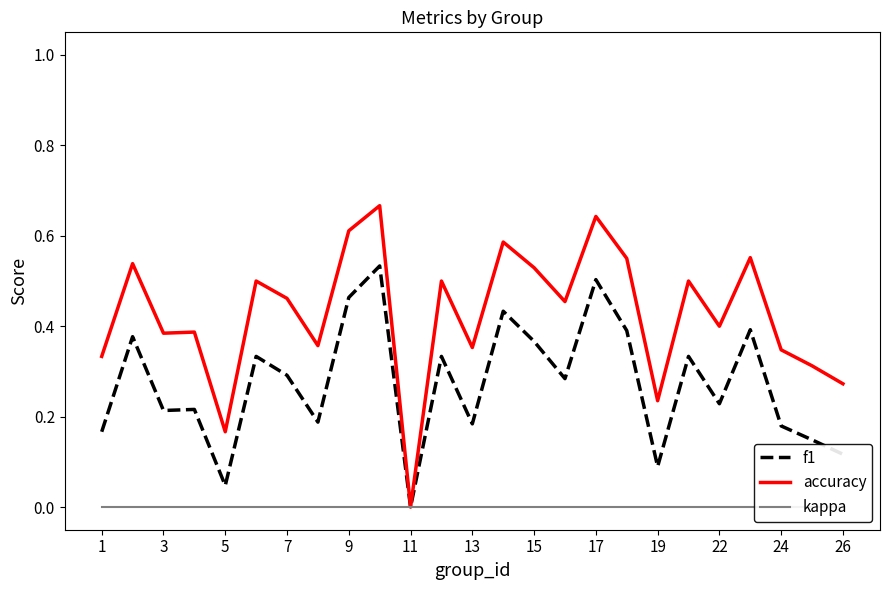

True or false: kappa and accuracy intersect in this chart.

False